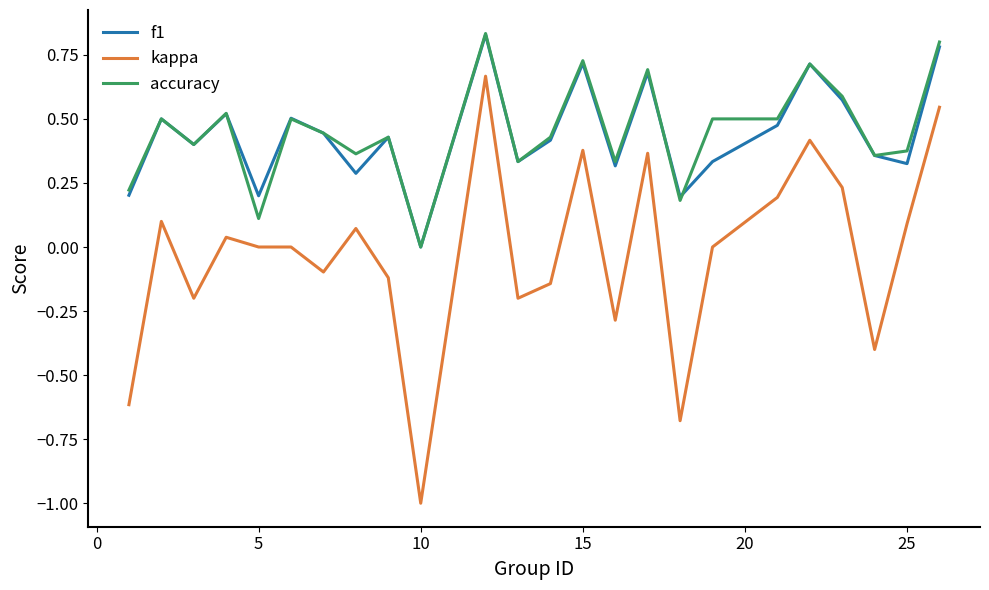

Which series ends up on top after the final intersection of f1 and accuracy?

accuracy